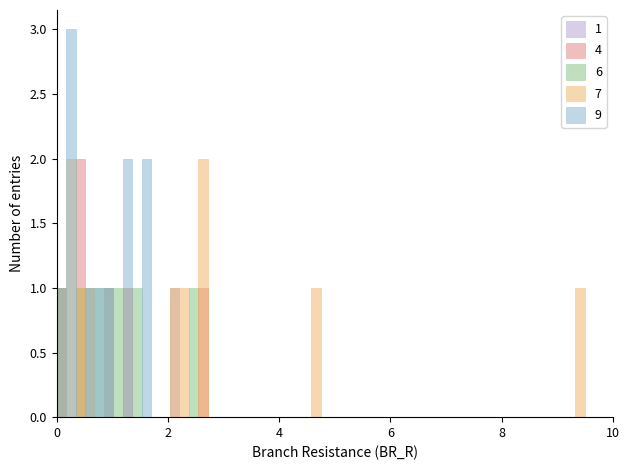

Reading right to left, extract all data points from this chart.

1: 0.0	0.0	0.0	0.0	0.0	0.0	0.0	0.0	0.0	0.0	0.0	1.2	2.1
4: 0.0	0.0	0.0	0.0	0.0	0.0	0.0	0.0	2.7	1.0	0.3	0.1	0.5
6: 0.0	0.0	0.0	0.0	2.5	0.6	0.8	10.6	1.0	1.1	1.5	0.1	0.4
7: 0.0	2.7	2.7	9.4	0.5	2.3	1.3	4.7	2.0	0.3	0.4	0.3	0.1
9: 0.0	0.0	0.3	1.3	0.2	0.0	1.6	0.2	1.3	1.0	1.6	0.7	0.6